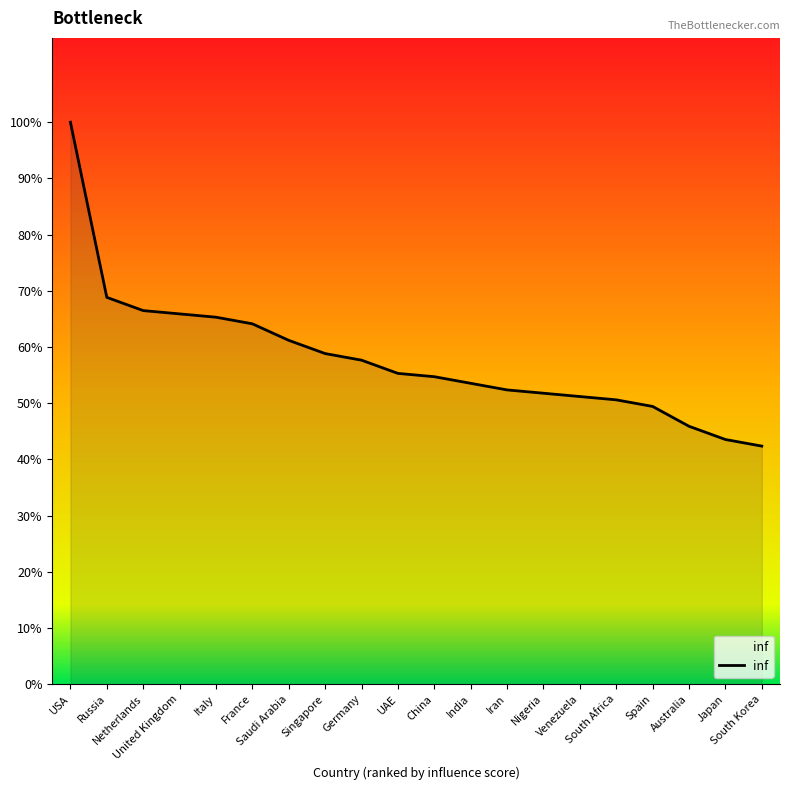

What is the sum of the values at France and United Kingdom?

130.0